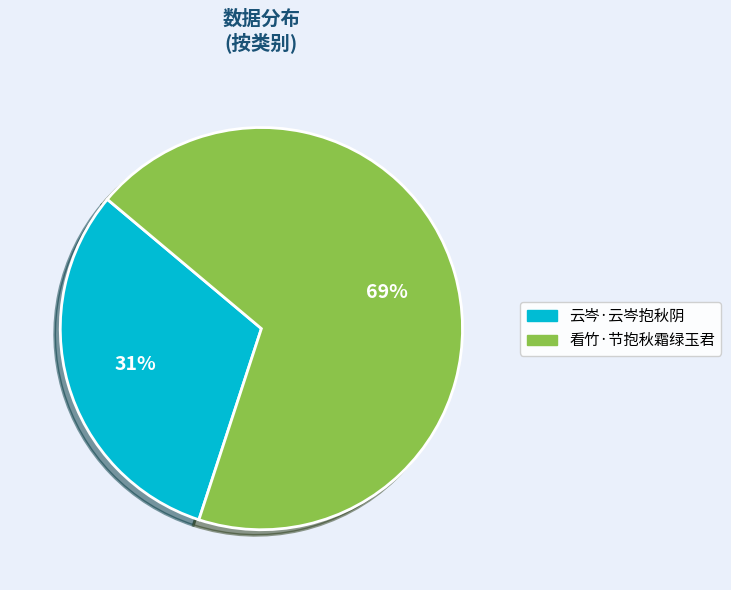

Which has a higher value, 看竹·节抱秋霜绿玉君 or 云岑·云岑抱秋阴?

看竹·节抱秋霜绿玉君